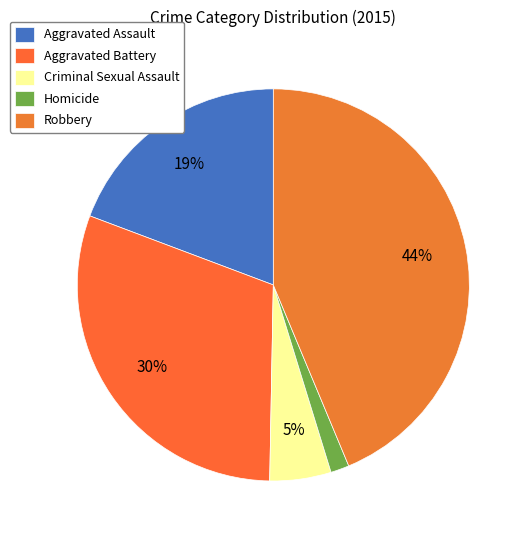

What percentage is NOT represented by Aggravated Assault?

80.7%